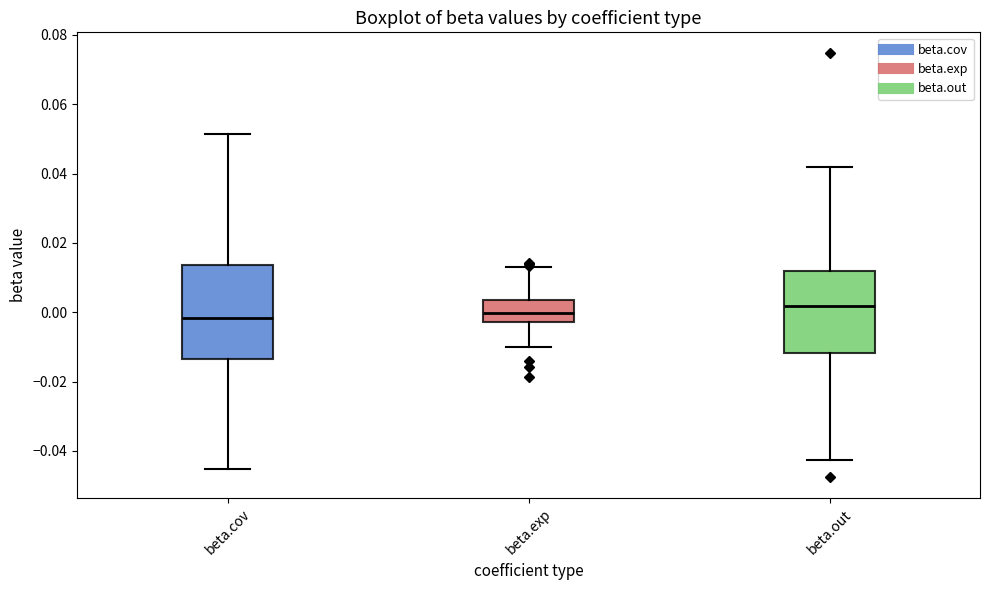

Reading left to right, transcribe this box plot: for each box, give where its median line is, the range the box spans, and where its two whiskers end, as read against the y-axis. The values are not printed on the chart, so give them approximately, as read against the axis.

beta.cov: median -0.002, box -0.014 to 0.014, whiskers -0.046 to 0.052
beta.exp: median 0.000, box -0.002 to 0.004, whiskers -0.010 to 0.012
beta.out: median 0.002, box -0.012 to 0.012, whiskers -0.042 to 0.042